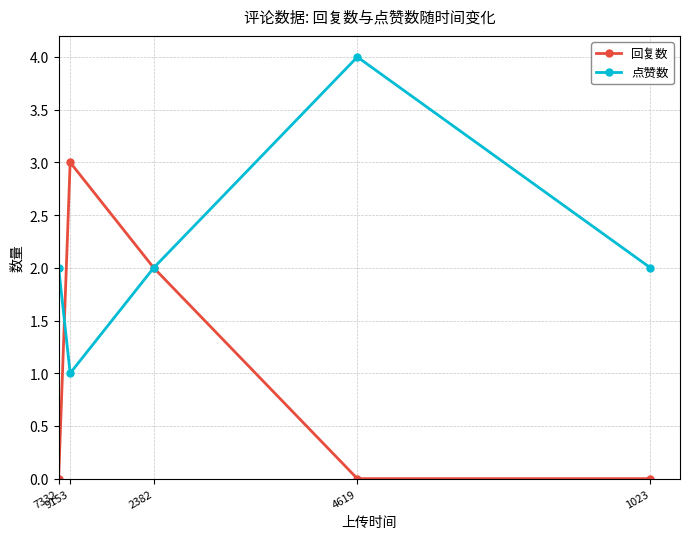

Count the number of categories in the chart.

5